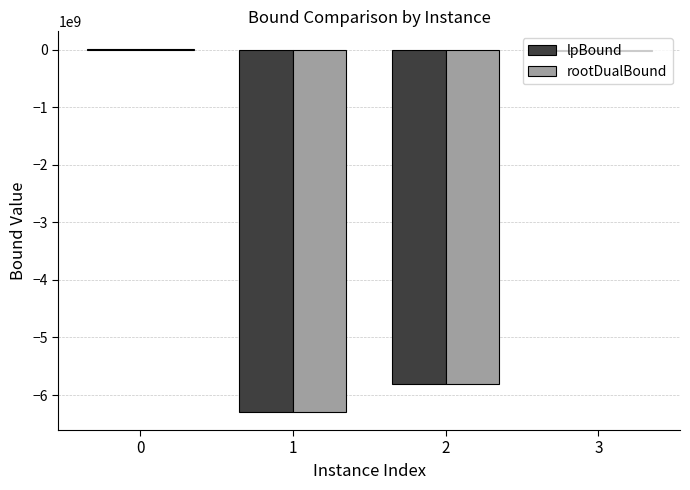

What is the total value across all series at 2?

-11614640236.0